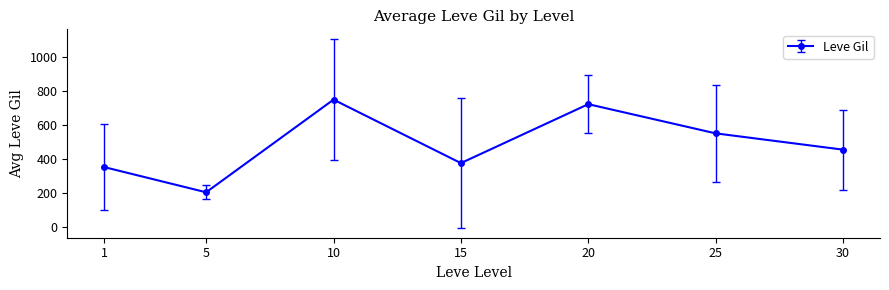

What is the maximum value shown in the chart?

746.7